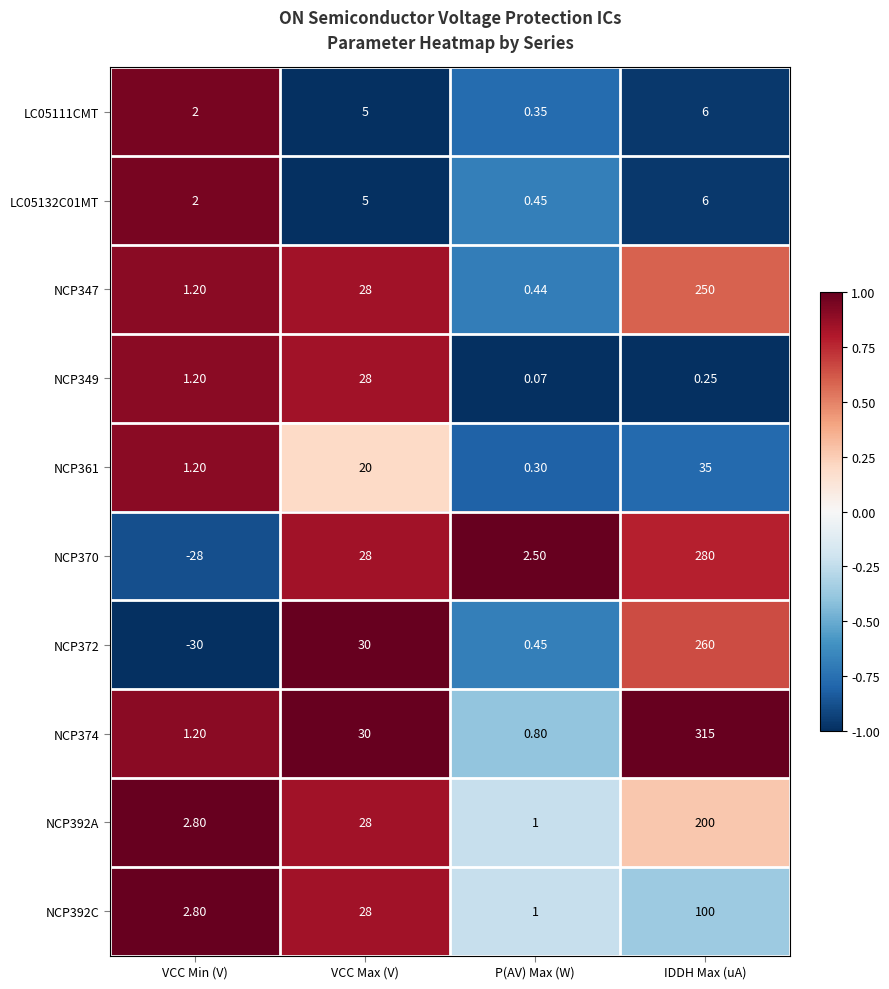

At which category is the sum across all series the highest?

IDDH Max (uA)